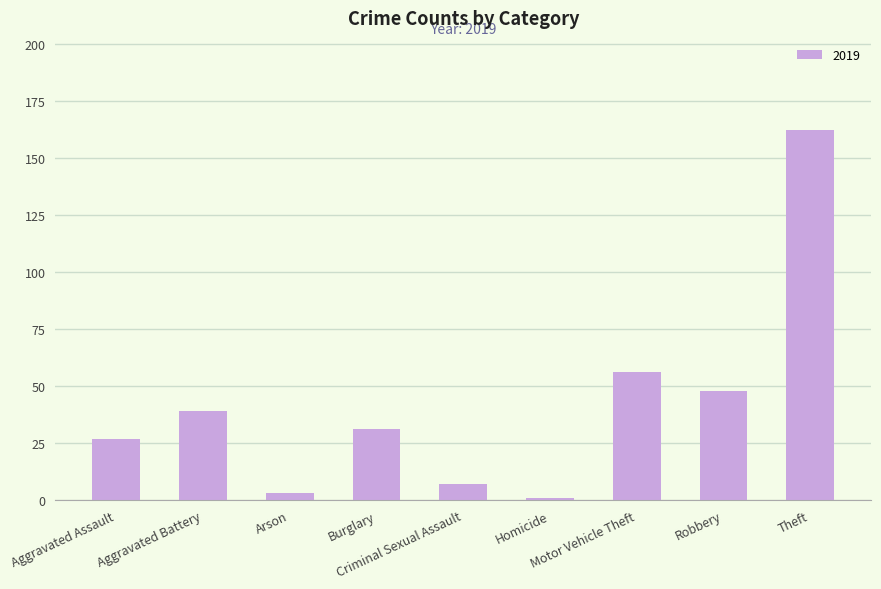

What is the difference between the second highest and second lowest values?

53